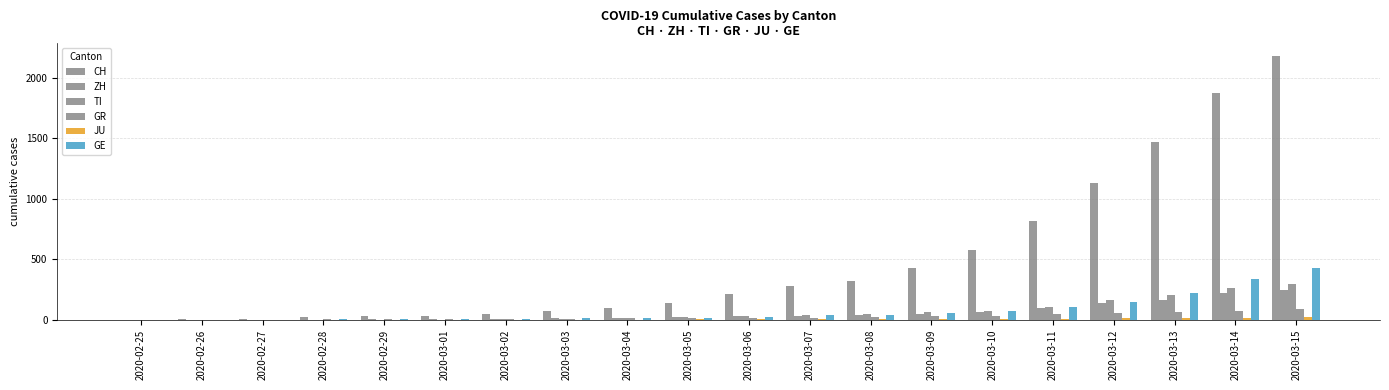

How many groups of bars are there?

20